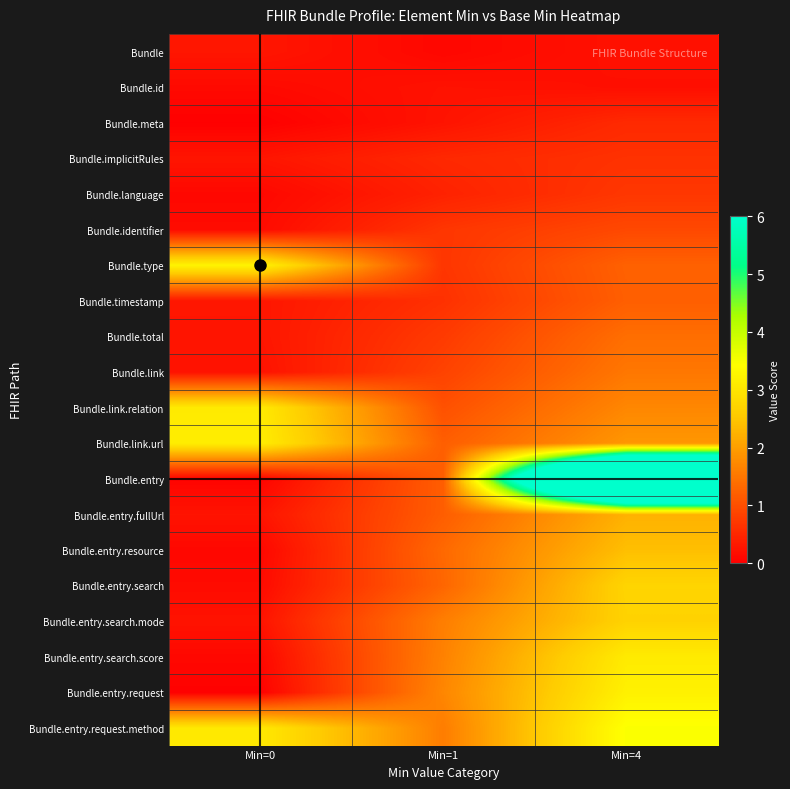

Which label corresponds to the smallest value in the chart?

Min=0